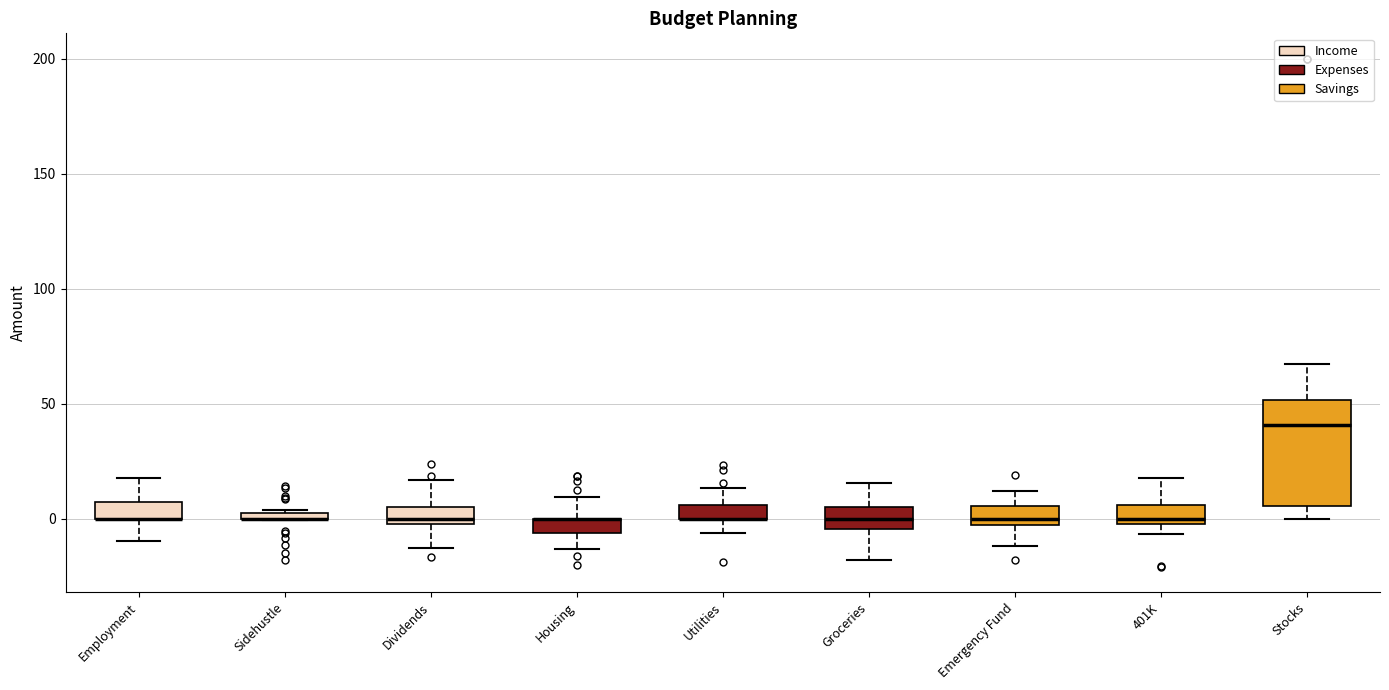

Where does the lower whisker of the box for Utilities end on the y-axis? The values are not printed on the chart, so give them approximately, as read against the axis.

-5